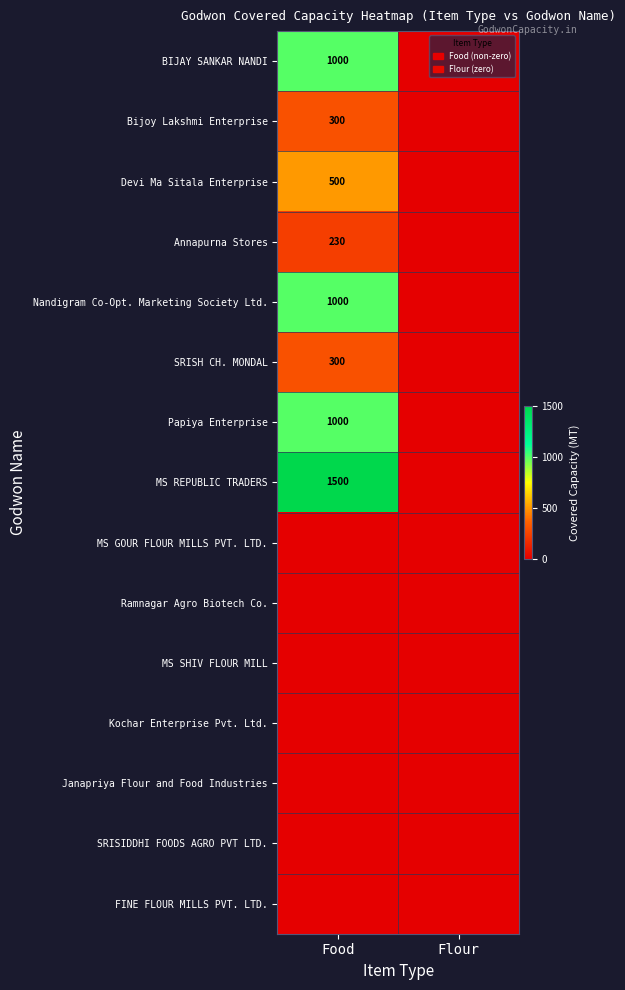

How many categories are shown in the chart?

2